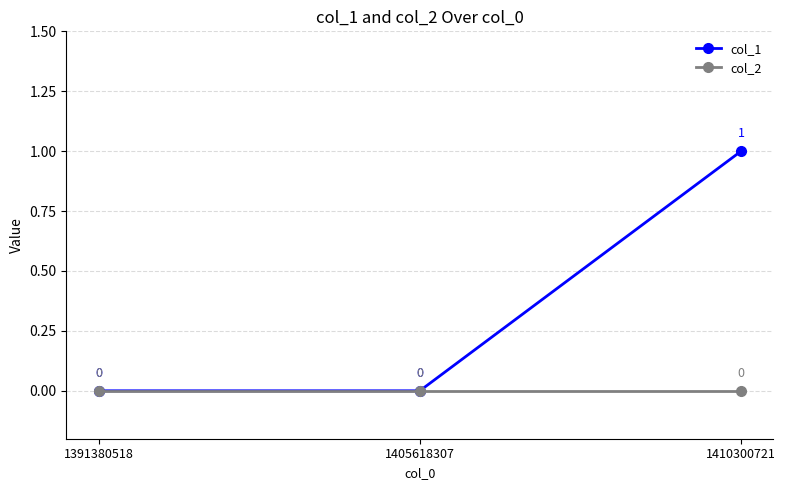

How many data points does each series have?

3